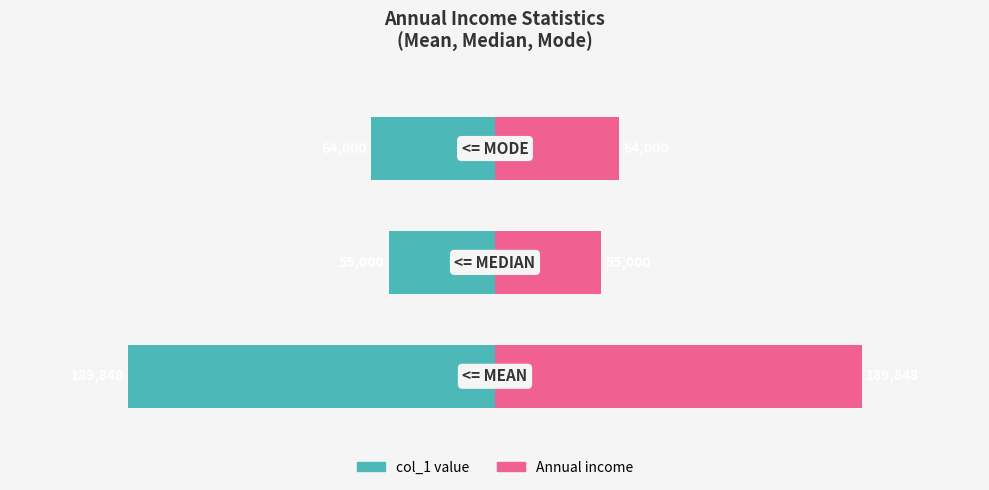

Between 0 and 2, which is larger?

2